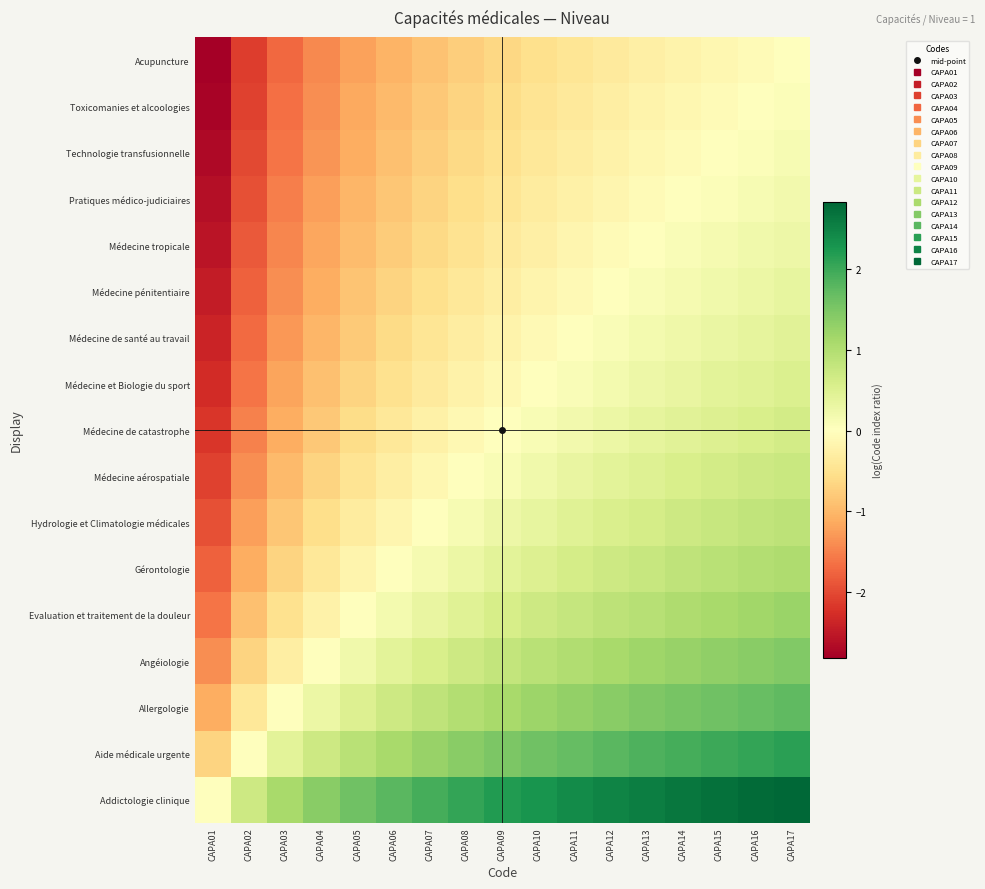

Which label corresponds to the largest value in the chart?

CAPA17